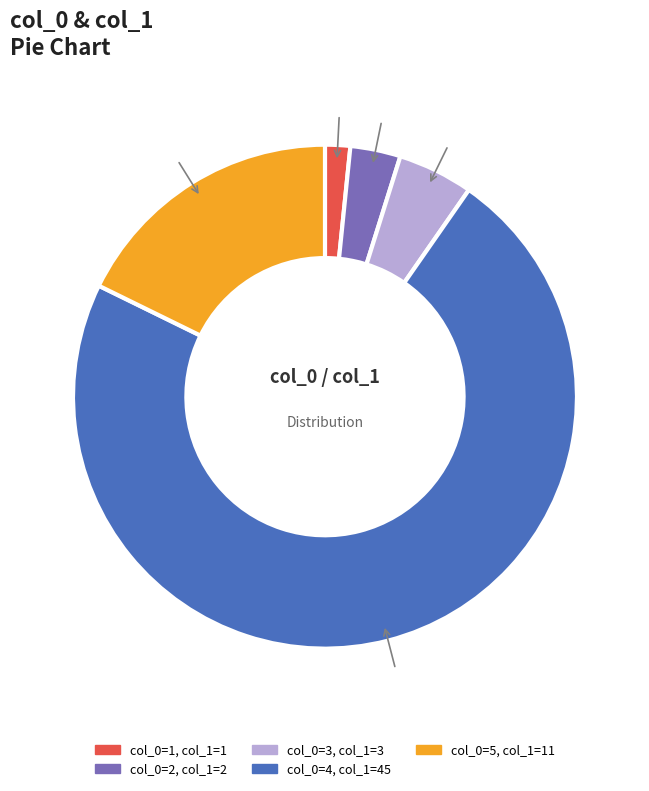

Is there any slice that represents more than half of the pie?

Yes